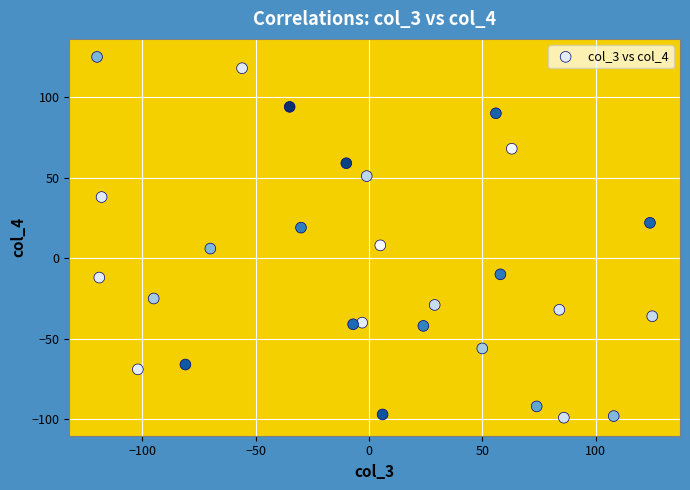

What is the range of X values (max minus min)?

245